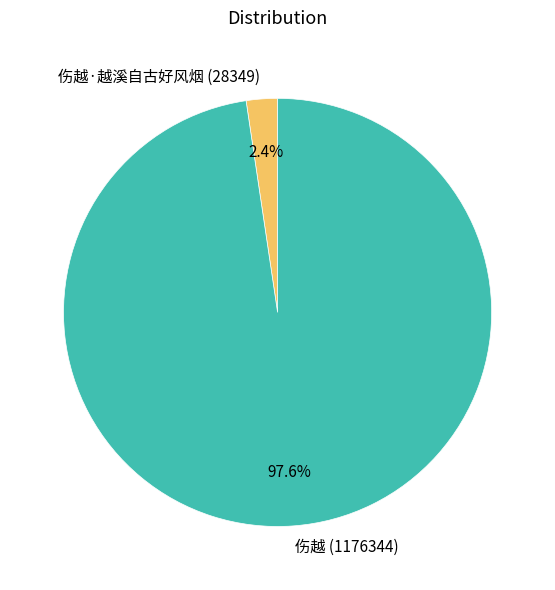

What is the largest slice in the pie chart?

伤越 (1176344)